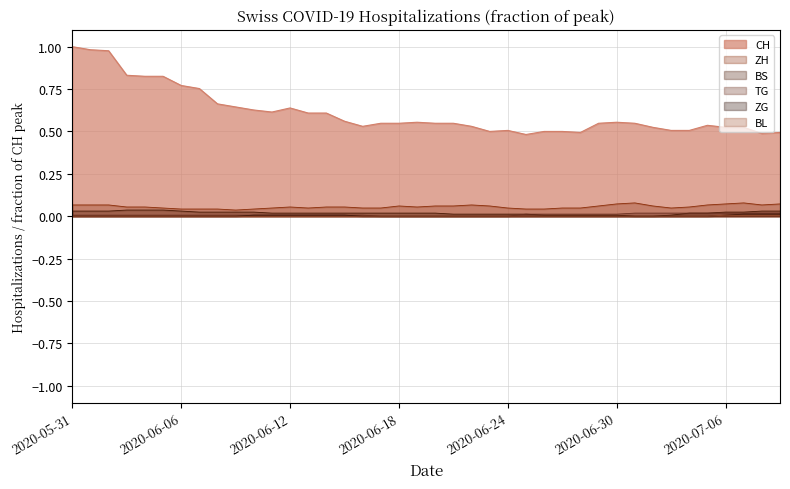

What is the difference between the highest and lowest values at 2020-06-09?

0.6